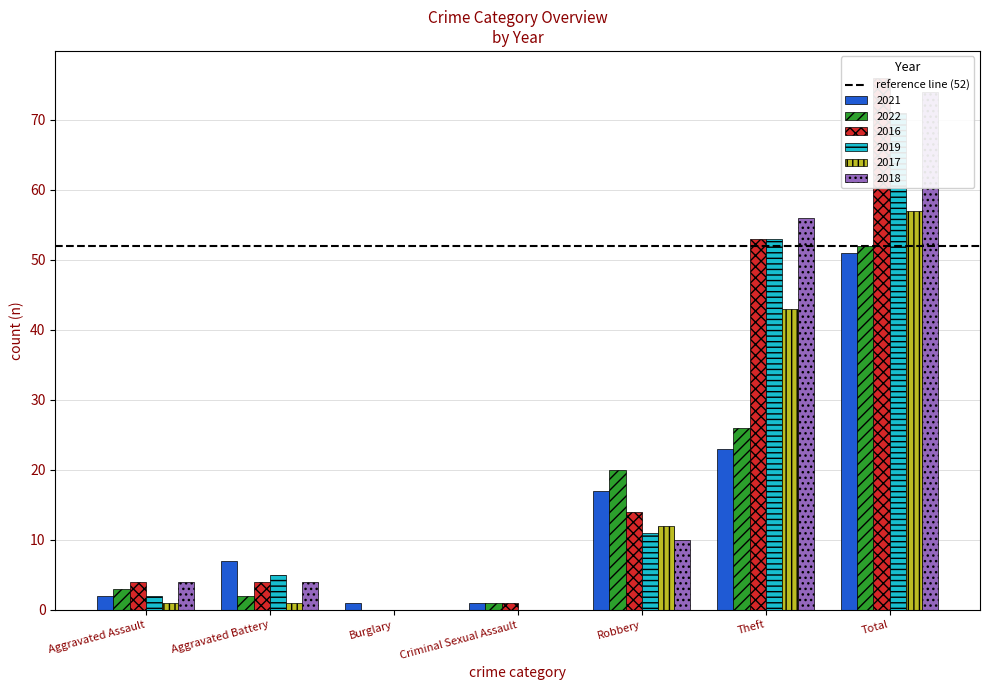

What is the spread (max minus min) of values at Total?

25